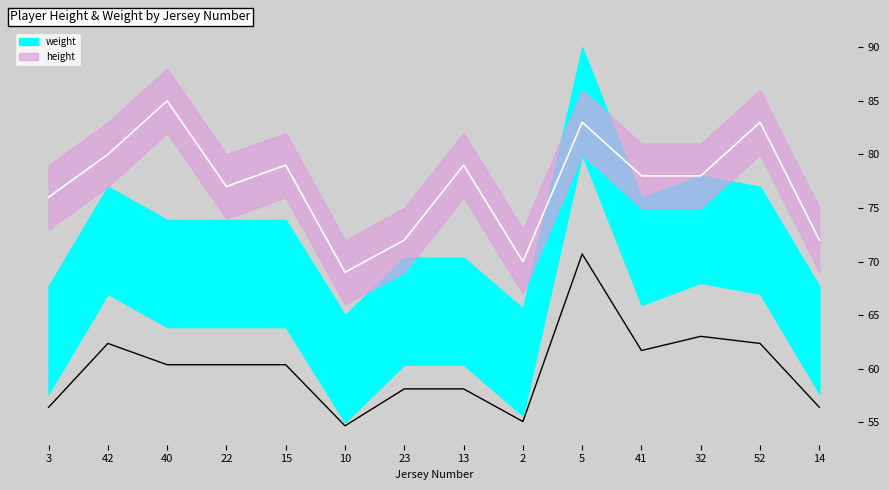

What is the difference between the maximum and second lowest values in the height_center series?

15.0